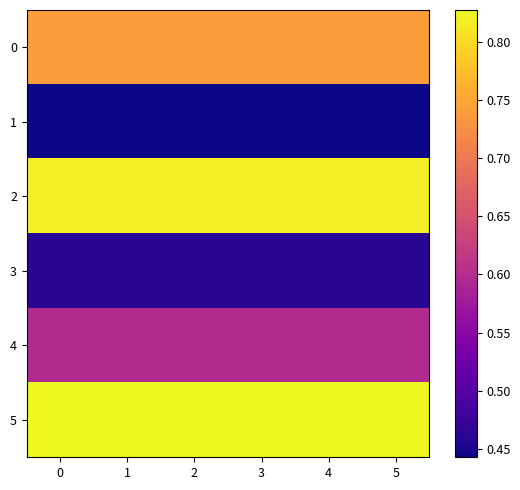

Which series has the widest spread of values?

row_0